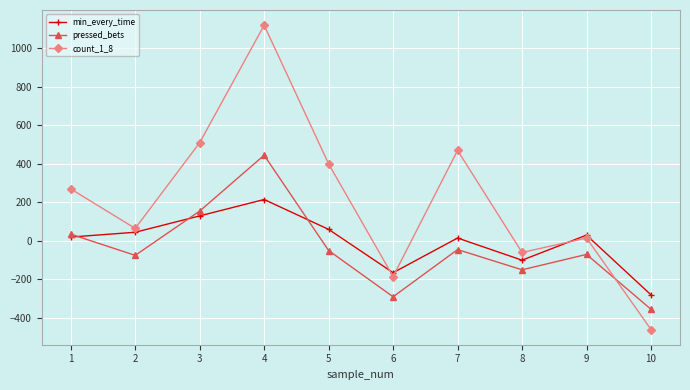

What is the difference between the highest and lowest values at 9?

100